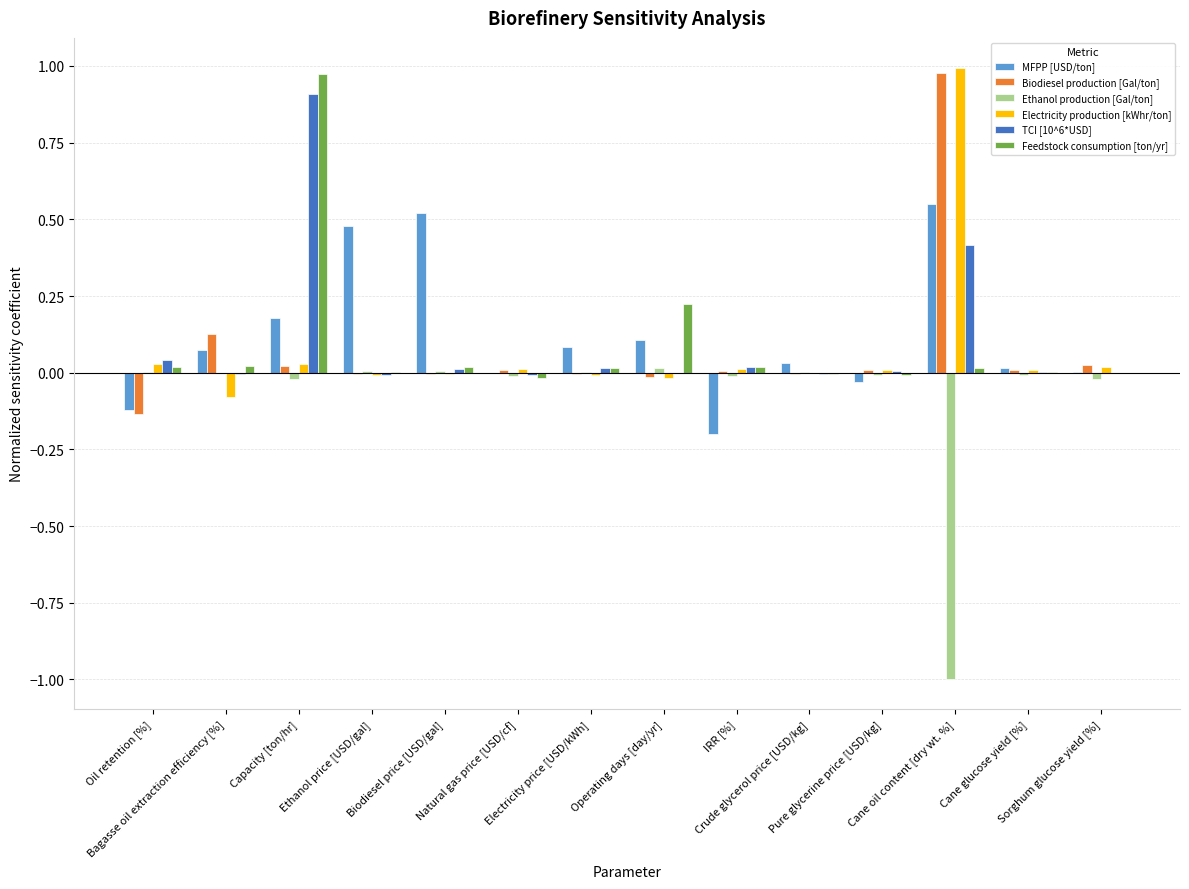

What is the minimum value for Electricity production [kWhr/ton]?

-0.1